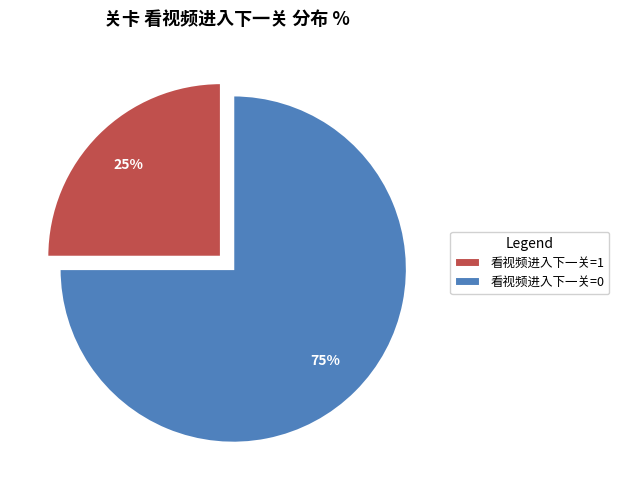

Rank the categories by value from lowest to highest.

看视频进入下一关=1, 看视频进入下一关=0